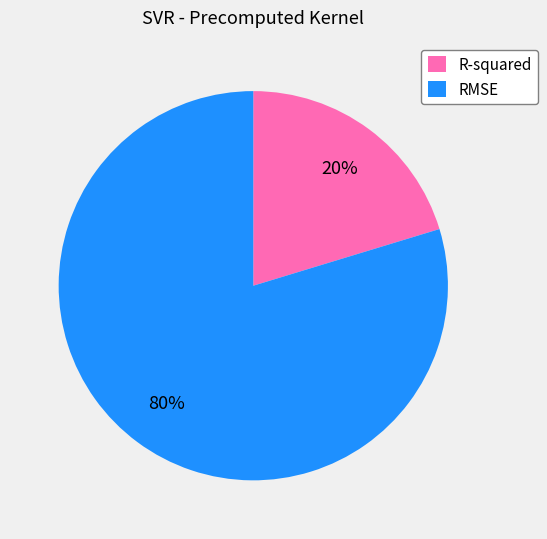

Do RMSE and R-squared together represent more than half of the pie?

Yes